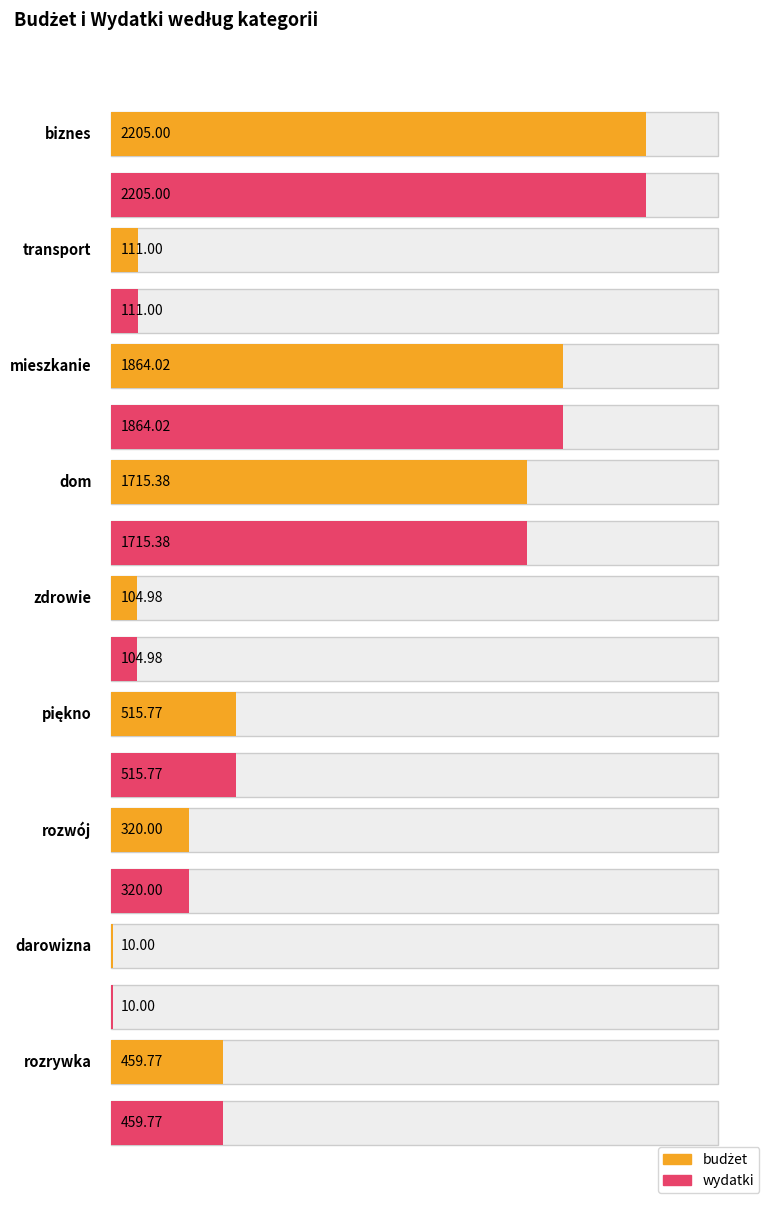

Which series has the widest spread of values?

budżet